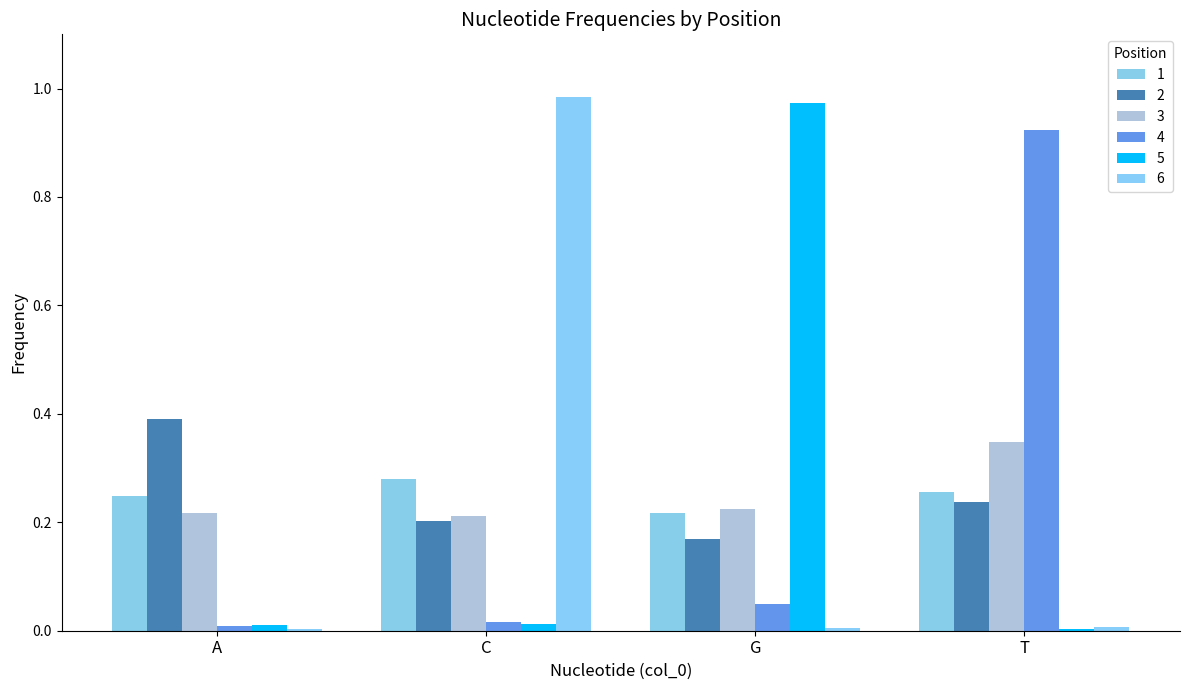

Which label corresponds to the largest value in the chart?

C